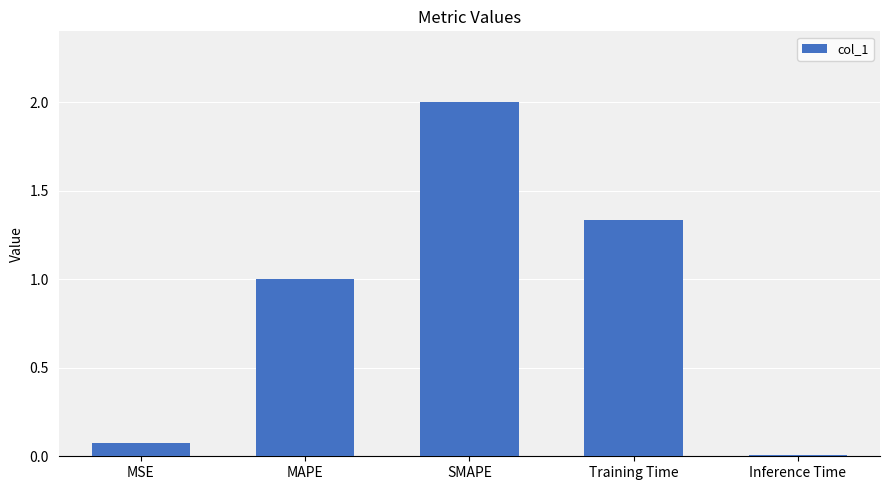

List the labels in order of value, largest first.

SMAPE, Training Time, MAPE, MSE, Inference Time